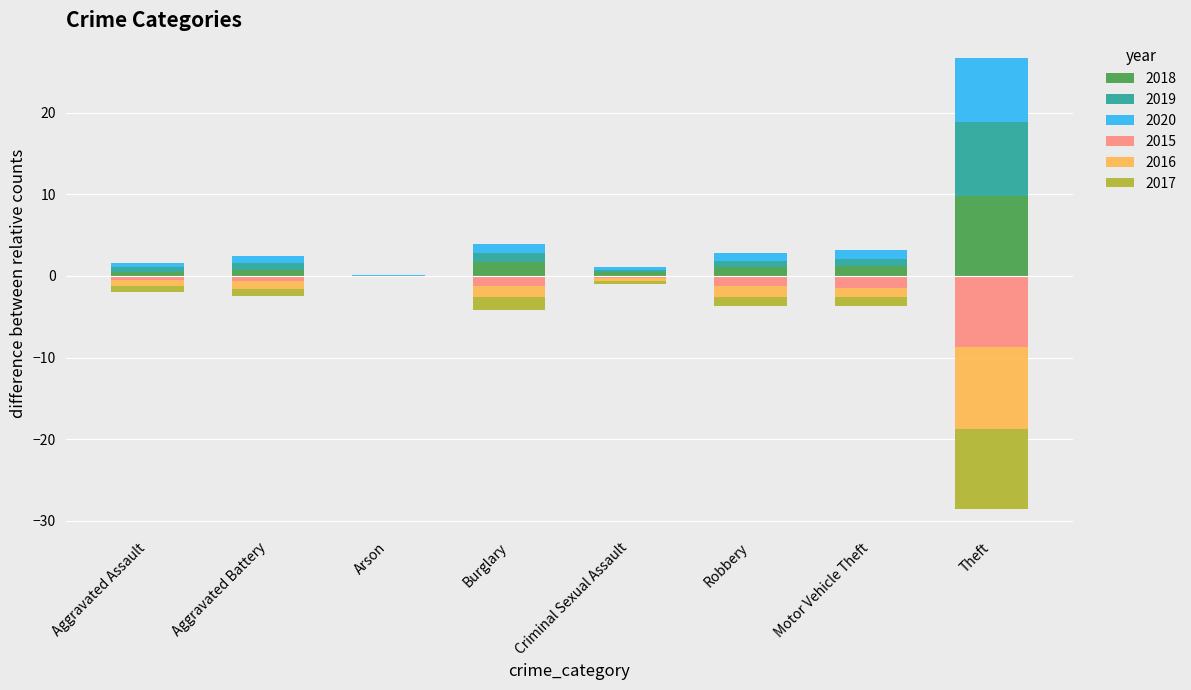

What is the maximum value shown in the chart?

9.8